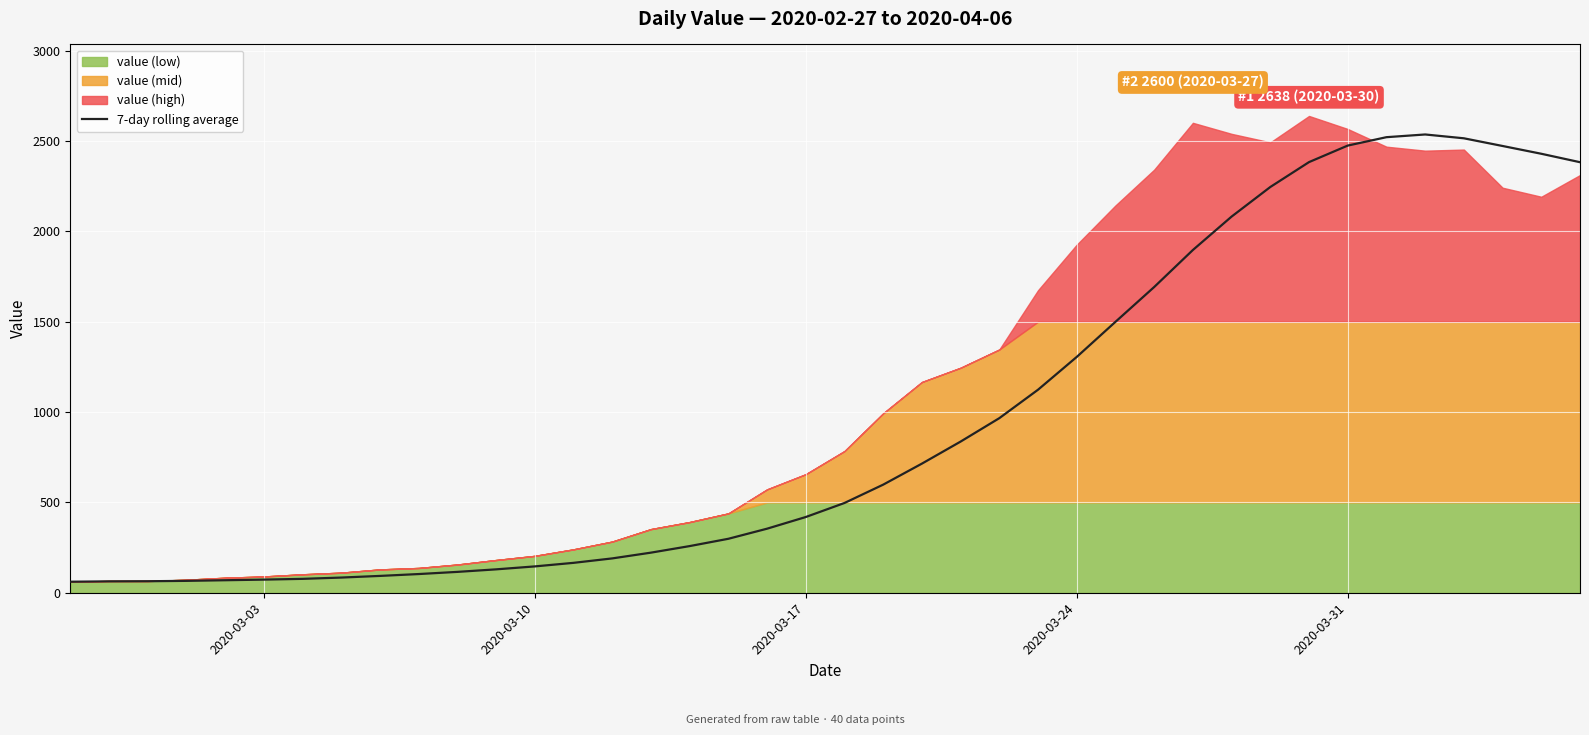

What is the value of the 10th point from the left?

103.4